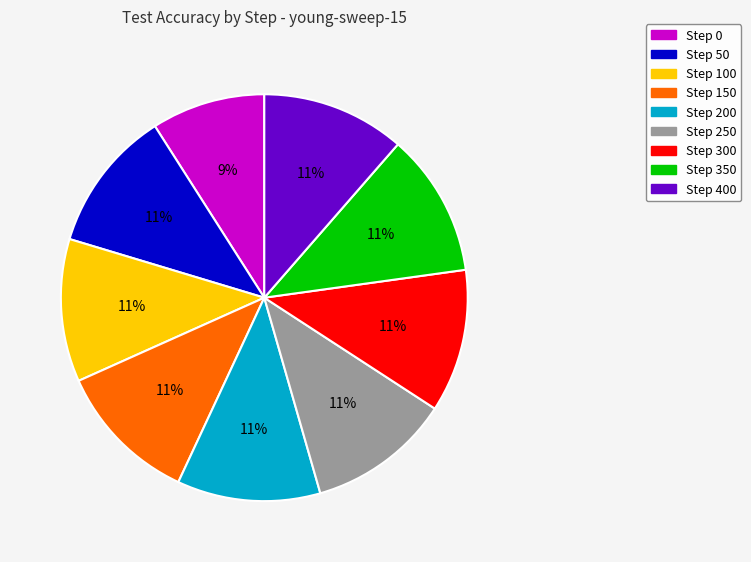

To the nearest percent, what portion does Step 250 represent?

11%